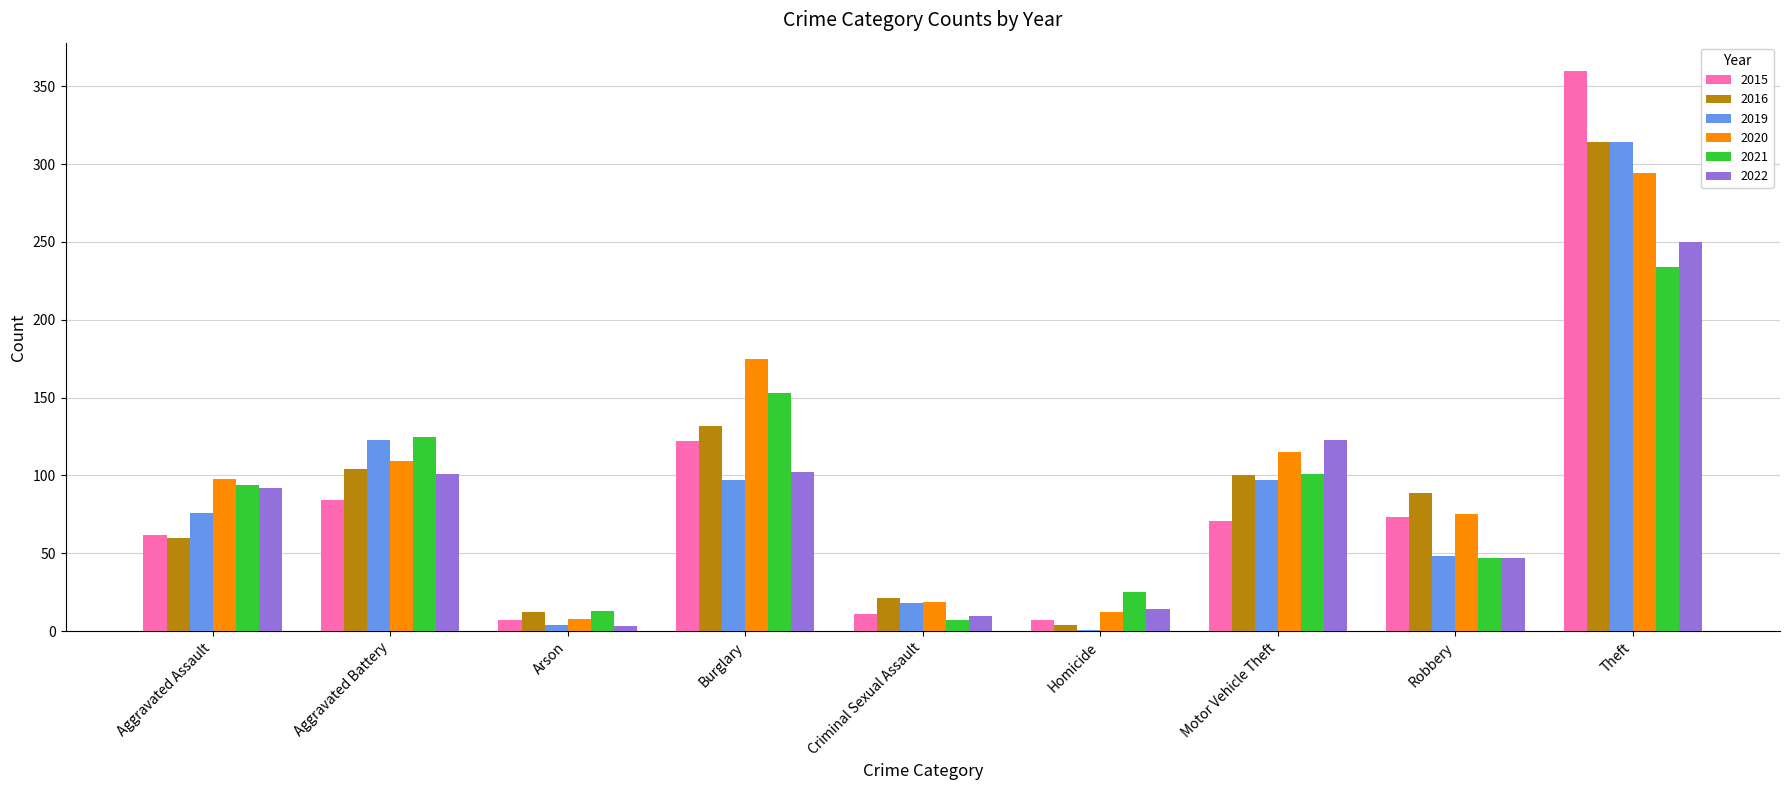

What is the sum of all 2022 values?

742